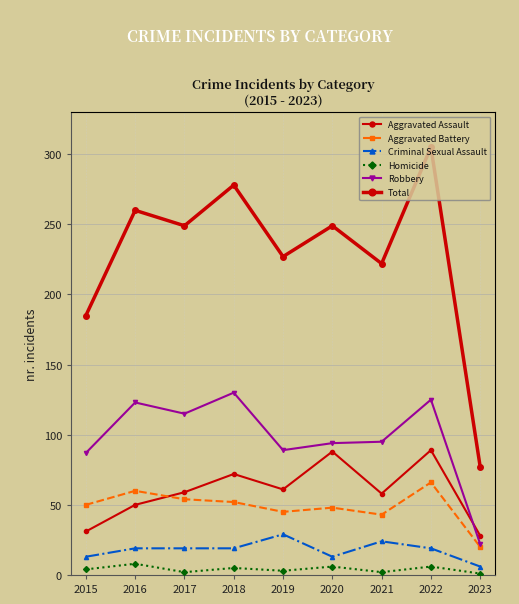

How many interior local valleys does the Criminal Sexual Assault series have?

1